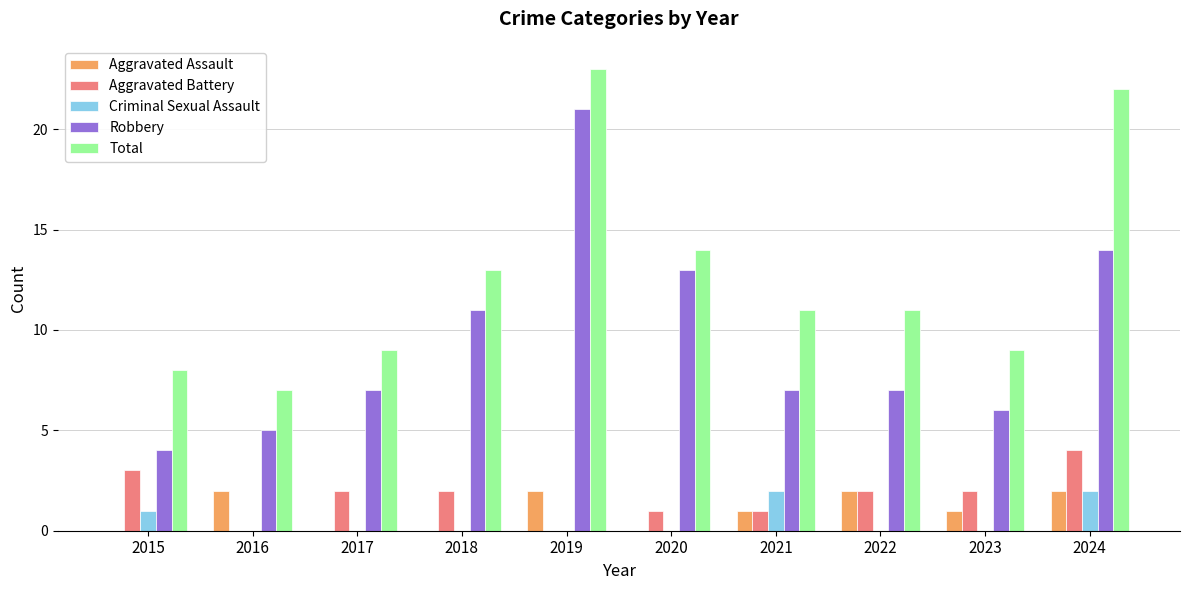

The value of Aggravated Battery at 2022 is 3. True or false?

False